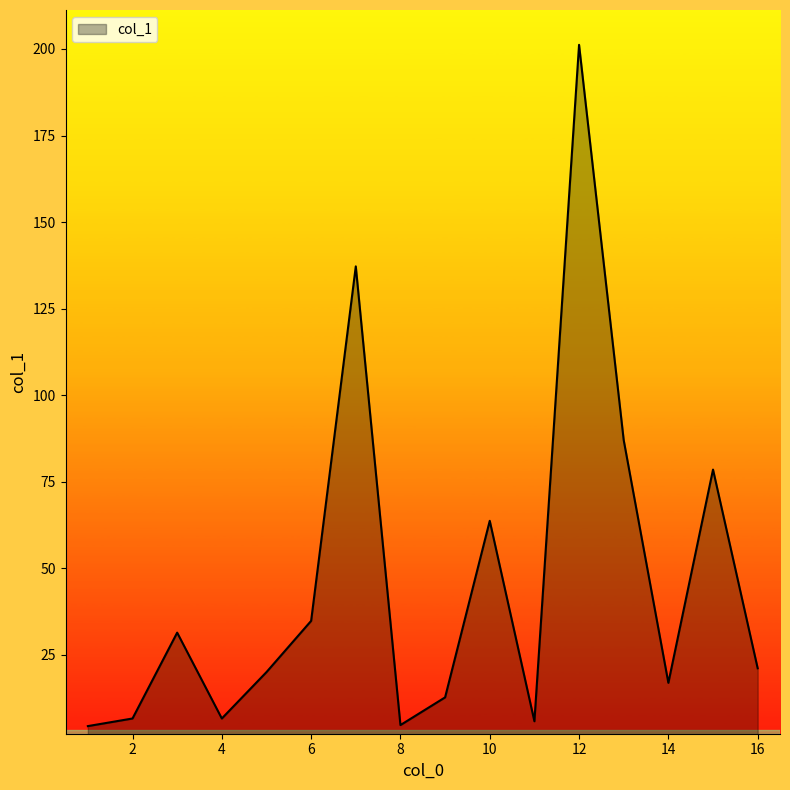

What is the greatest value displayed?

201.2